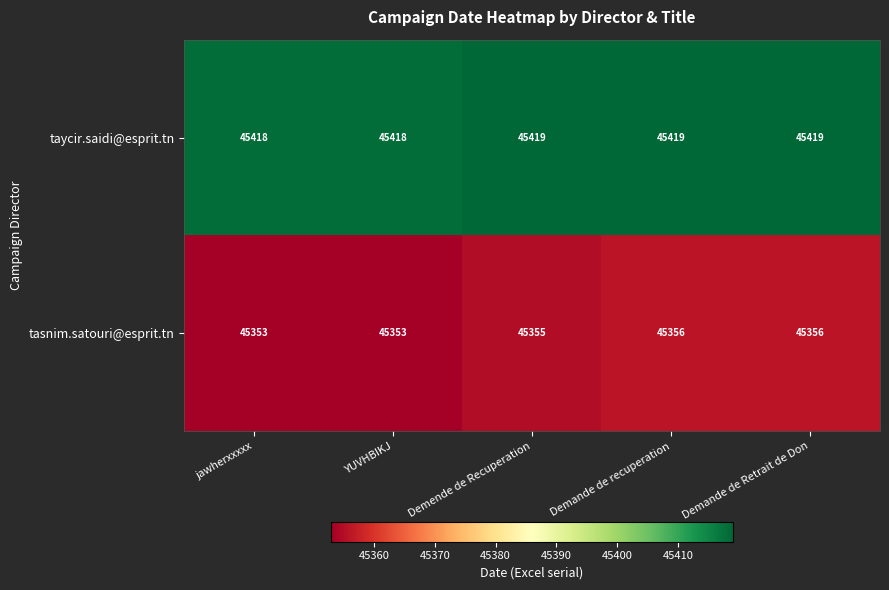

The tasnim.satouri@esprit.tn series shows 76903 at jawherxxxxx. True or false?

False